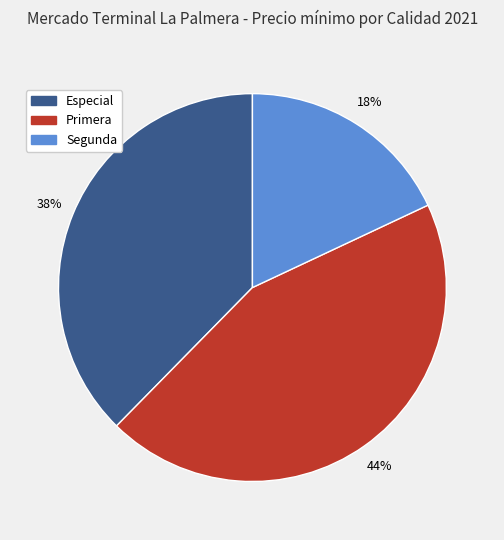

Which has a higher value, Especial or Segunda?

Especial